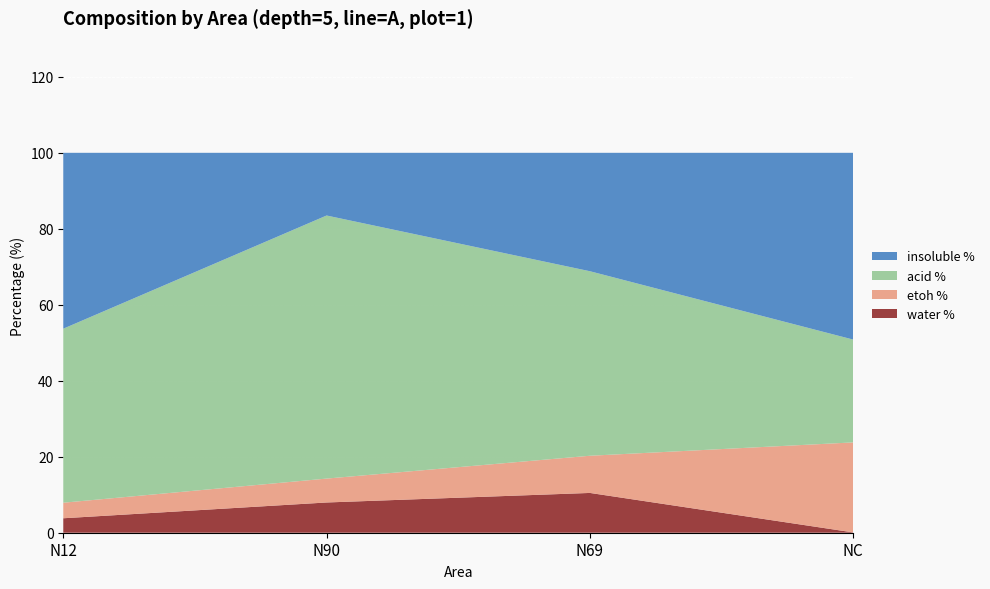

Reading right to left, what are all the values shown in this chart?

water %: NC=0.1	N69=10.5	N90=8.0	N12=3.8
etoh %: NC=23.7	N69=9.8	N90=6.3	N12=4.1
acid %: NC=27.1	N69=48.6	N90=69.2	N12=45.8
insoluble %: NC=49.2	N69=31.2	N90=16.5	N12=46.3